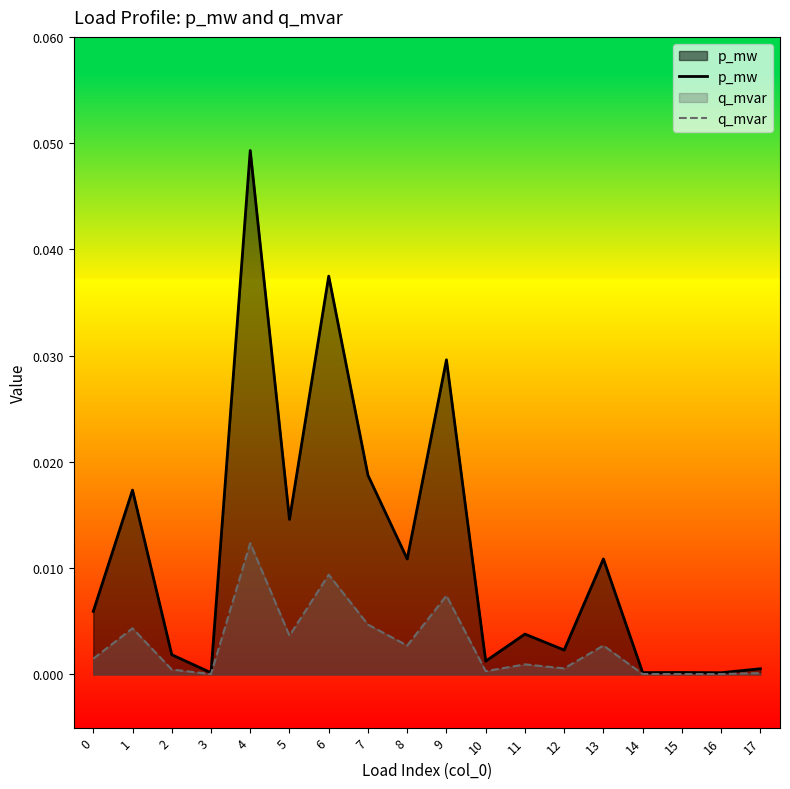

Rank the series at 2 from highest to lowest value.

p_mw, q_mvar